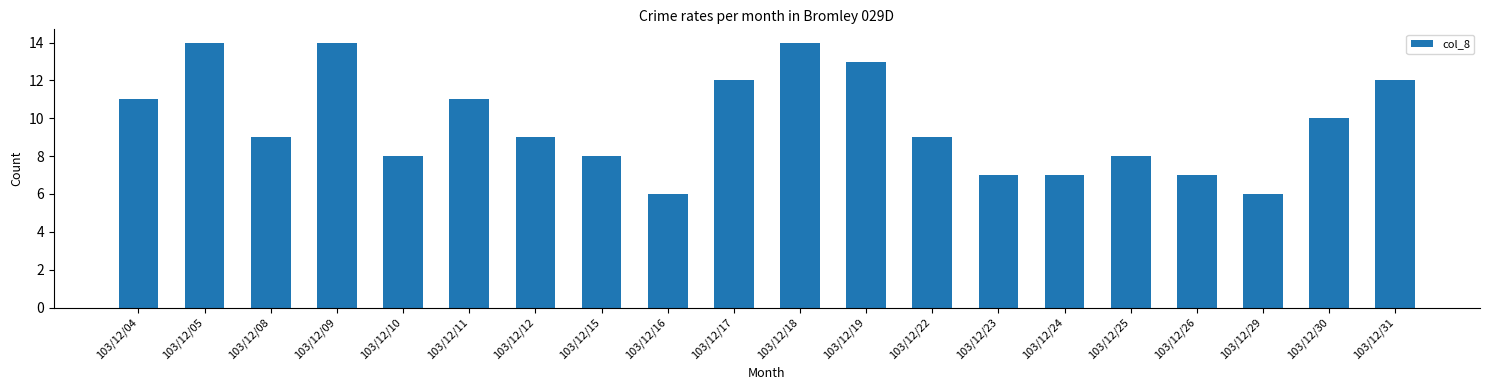

What is the average value?

10